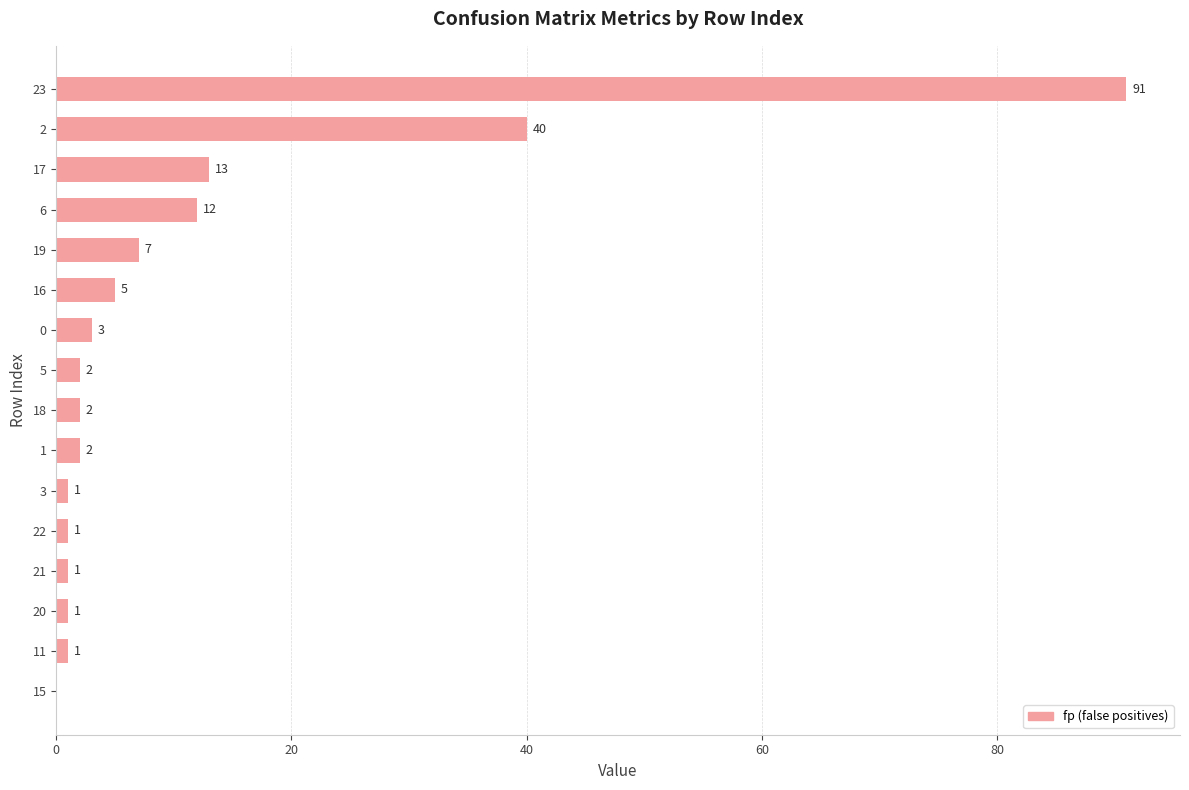

What is the maximum value shown in the chart?

91